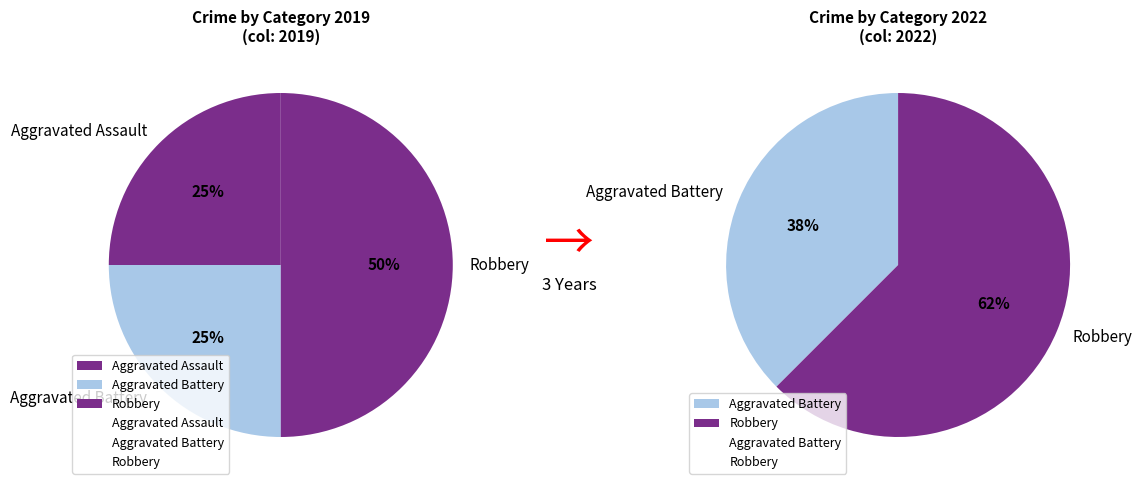

To the nearest percent, what is the difference between the Aggravated Battery and Robbery slice percentages?

25%